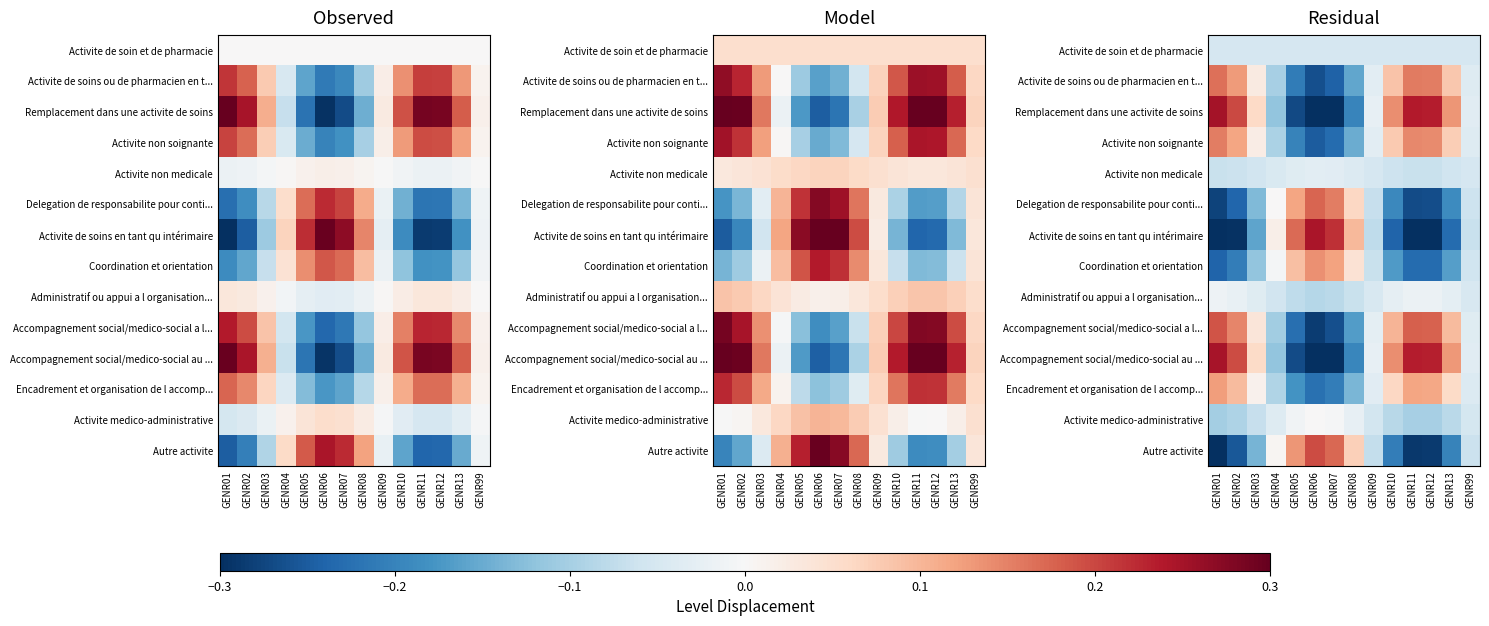

Which category has the highest value across all series?

GENR01